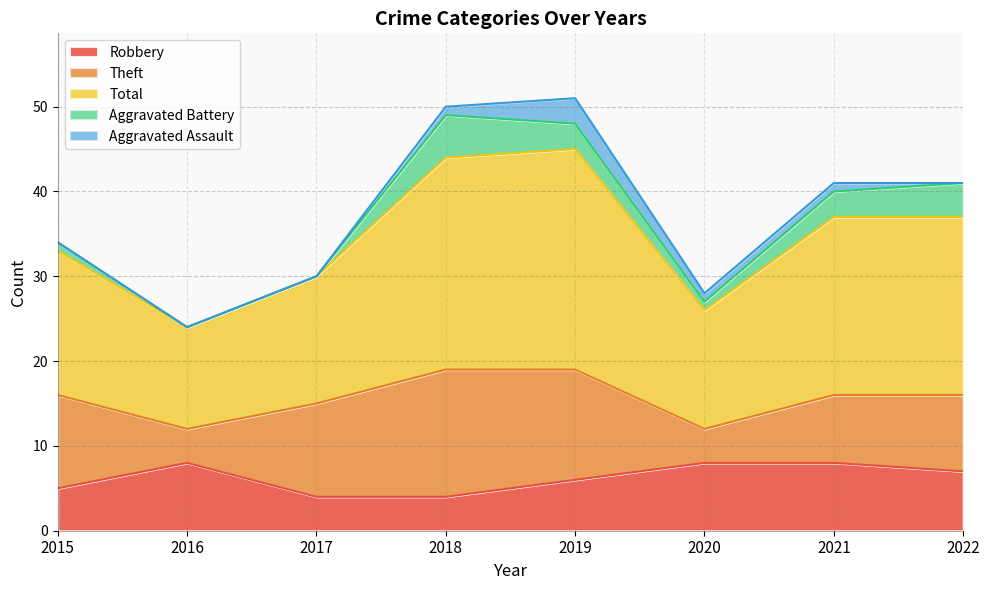

What is the value of the Aggravated Battery point at the 7th from the left?

3